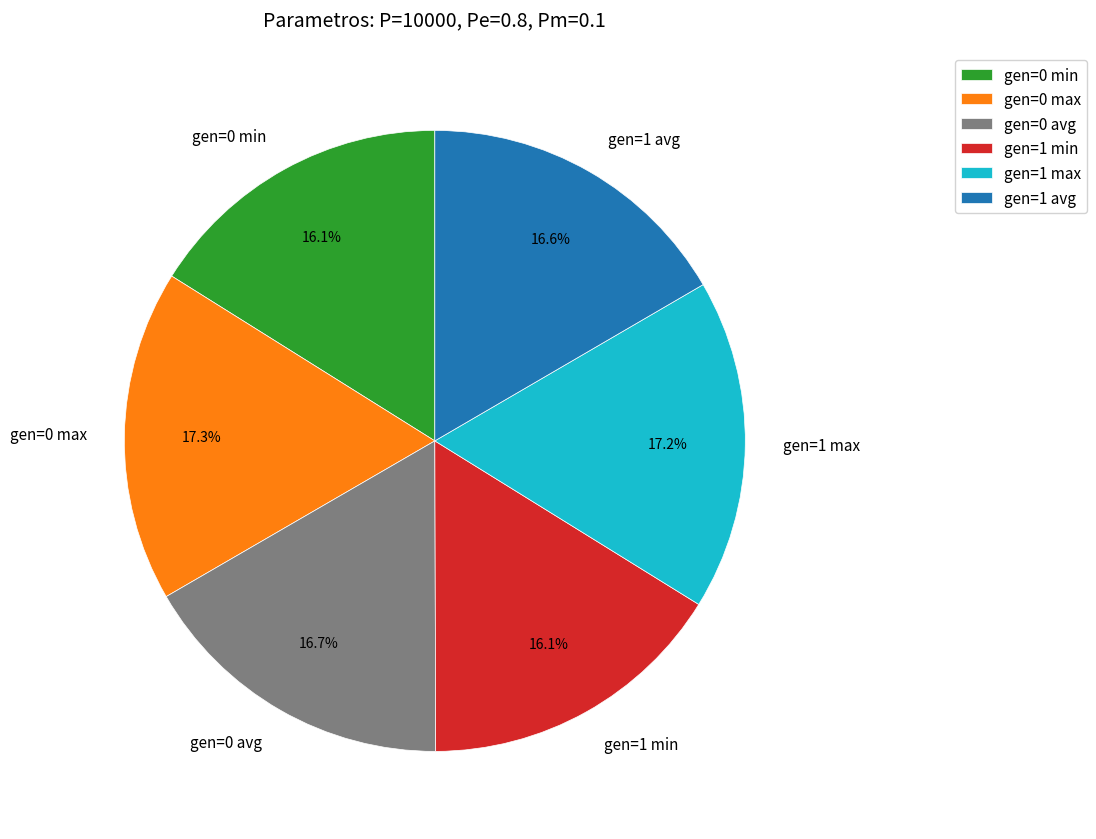

Do gen=0 max and gen=0 avg together represent more than half of the pie?

No